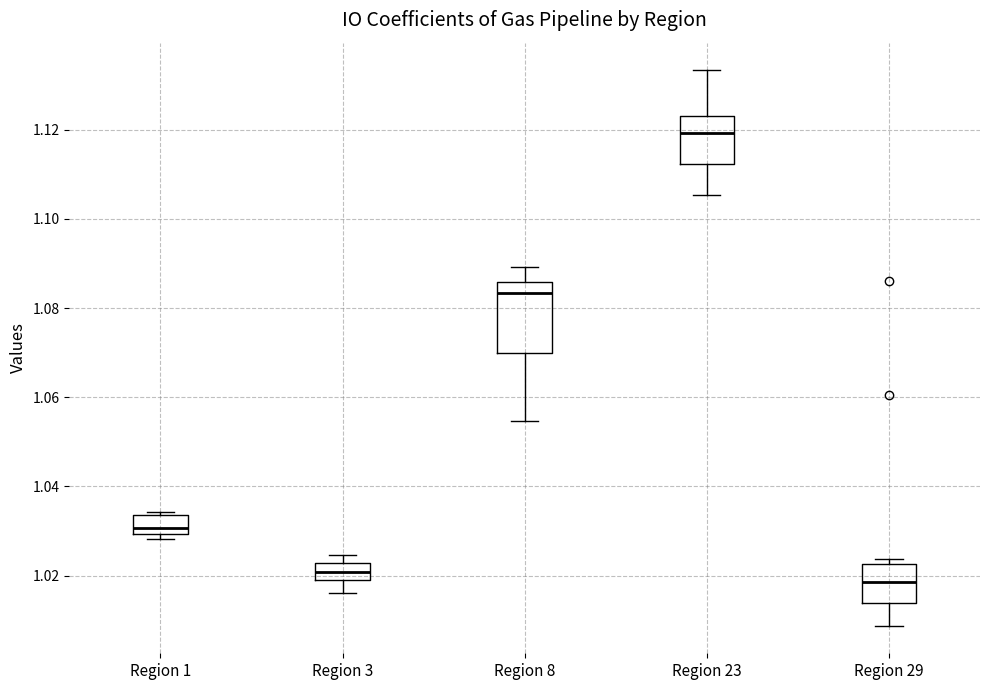

Which box has the highest median line?

Region 23